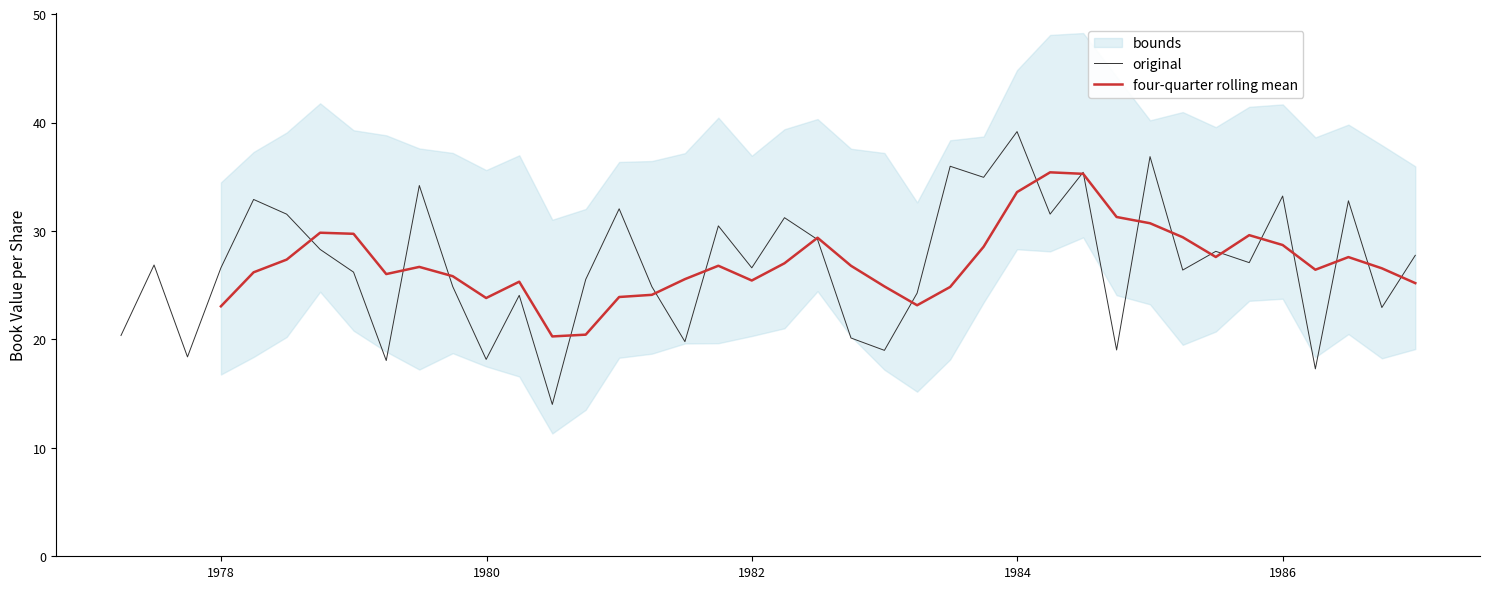

What is the minimum value for original?

14.0